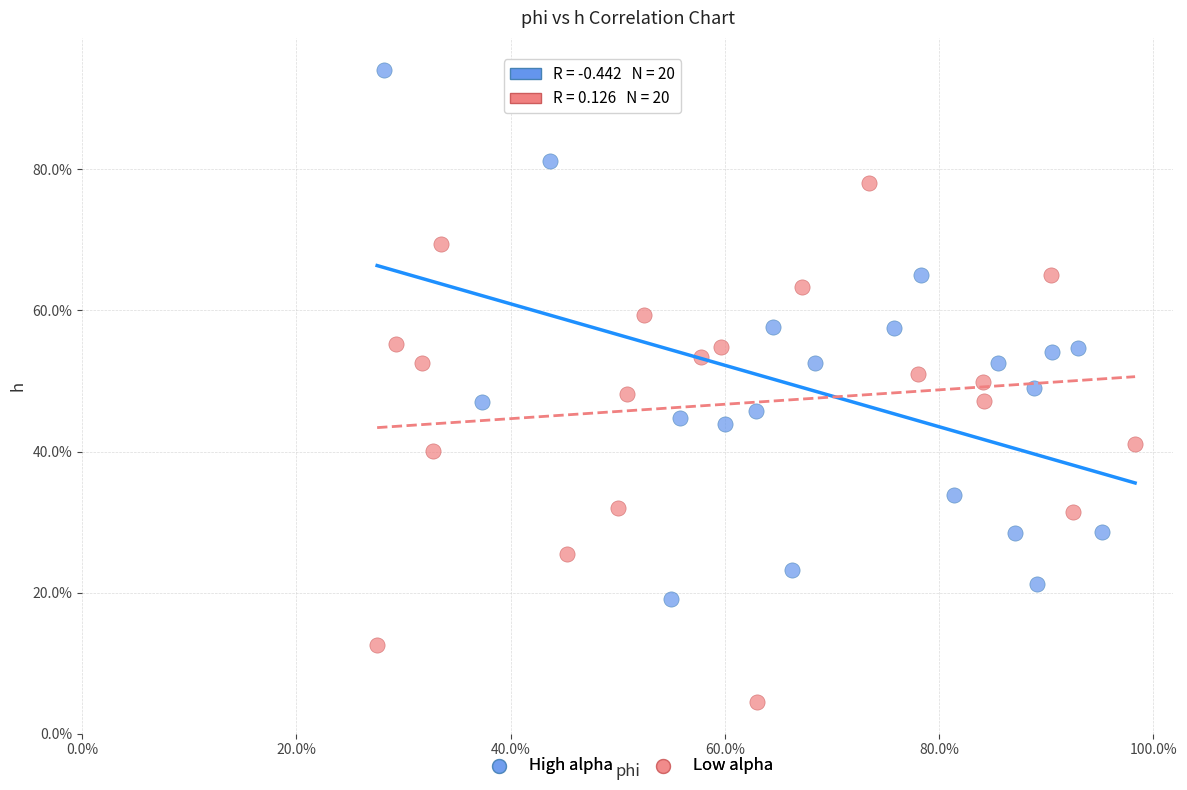

Which series contains the highest Y value?

High alpha